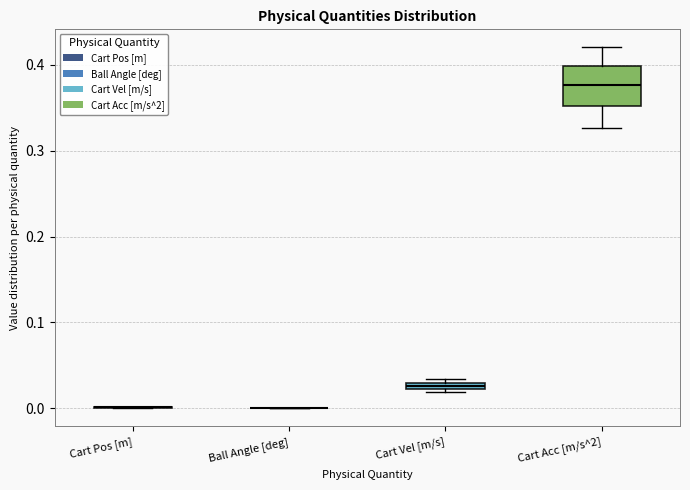

Which box is the tallest, from its lower edge to its upper edge?

Cart Acc [m/s^2]